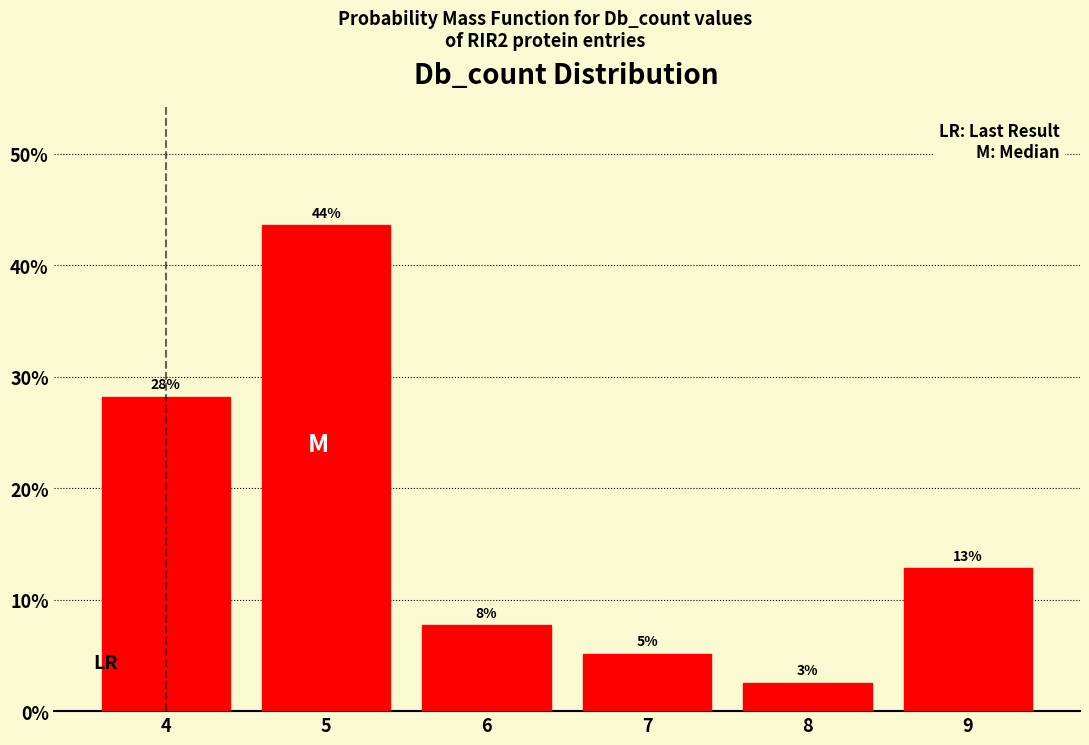

How many bars are there in total?

6